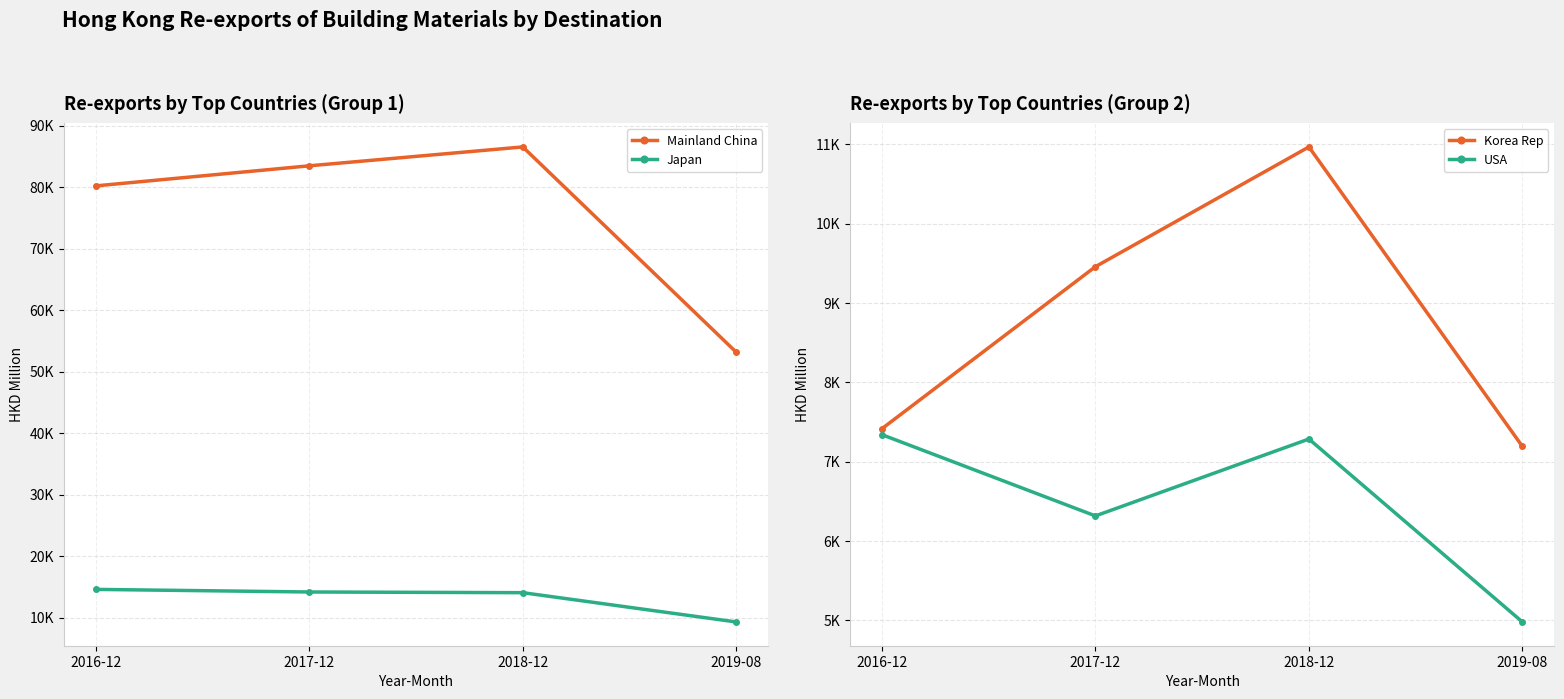

At which category is the sum across all series the highest?

2018-12